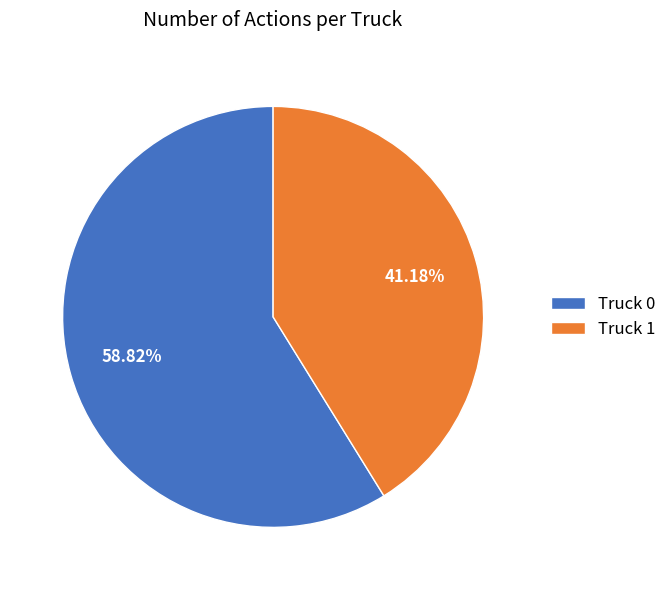

To the nearest percent, what is the difference between the Truck 1 and Truck 0 slice percentages?

18%